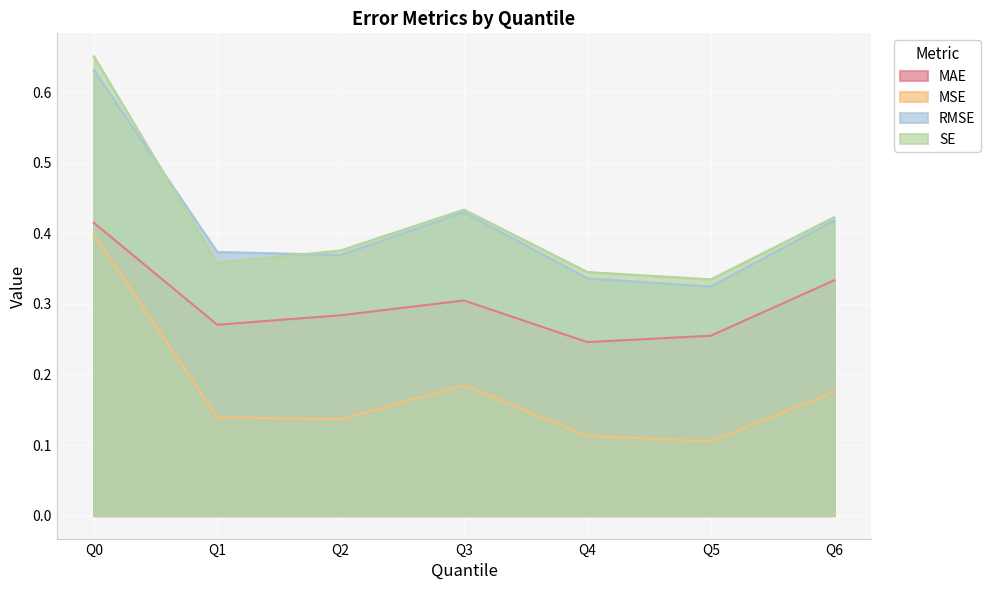

Which series ends up on top after the final intersection of RMSE and SE?

SE